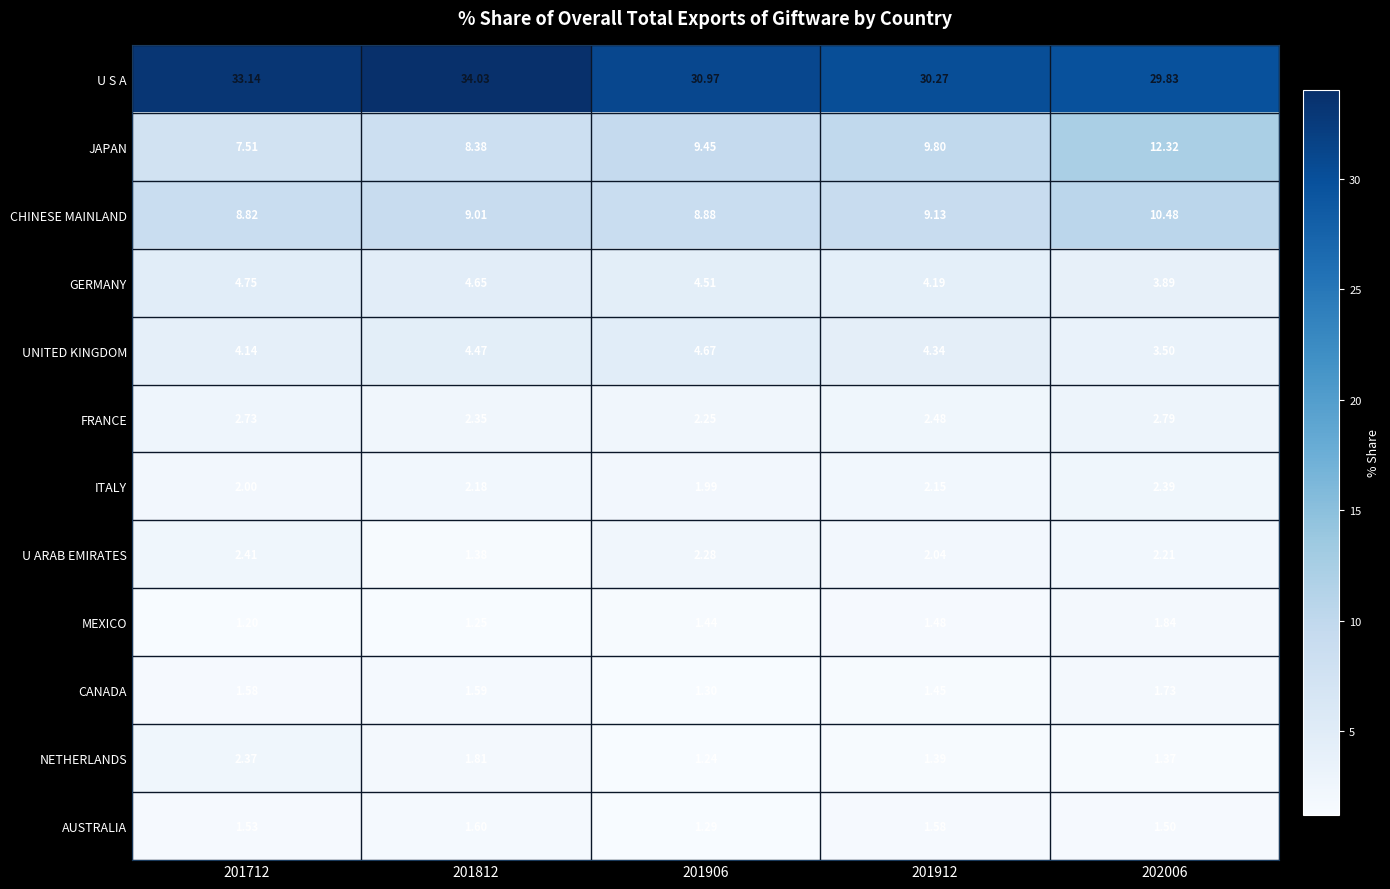

Which series has the widest spread of values?

JAPAN